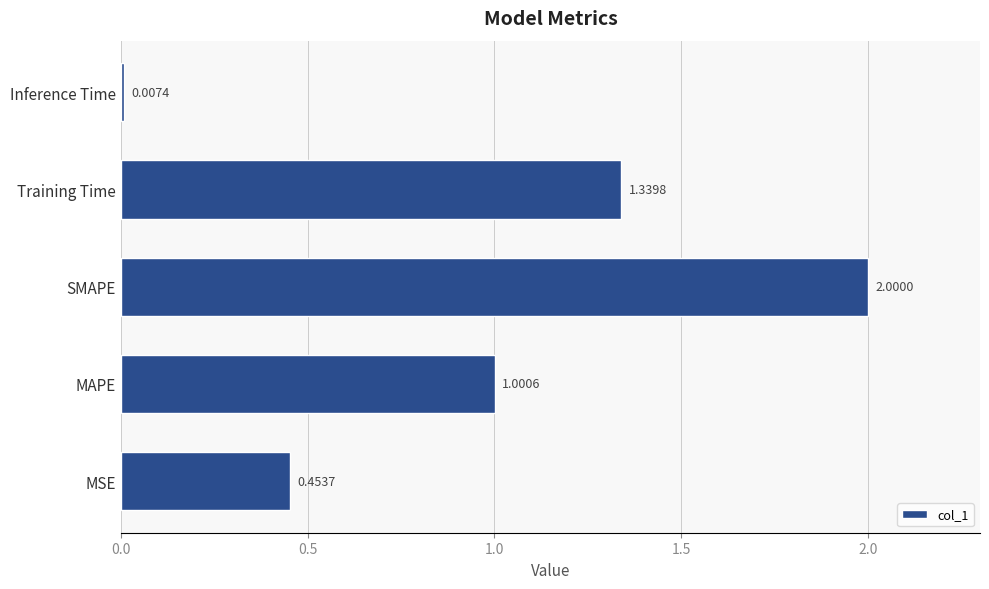

What is the change in value from MAPE to Training Time?

+0.3